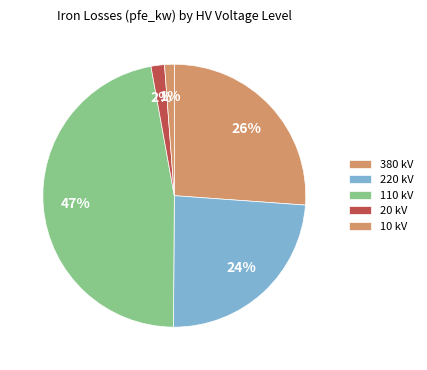

Count the number of slices in the pie.

5